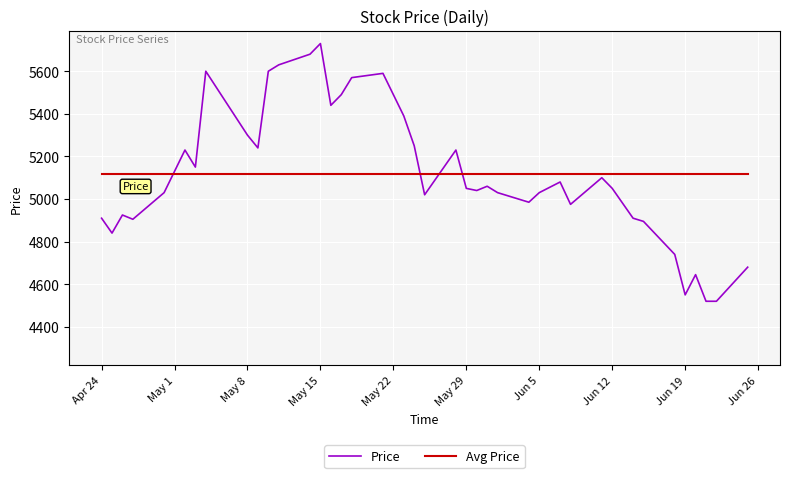

Which series has the largest range (max minus min)?

Price